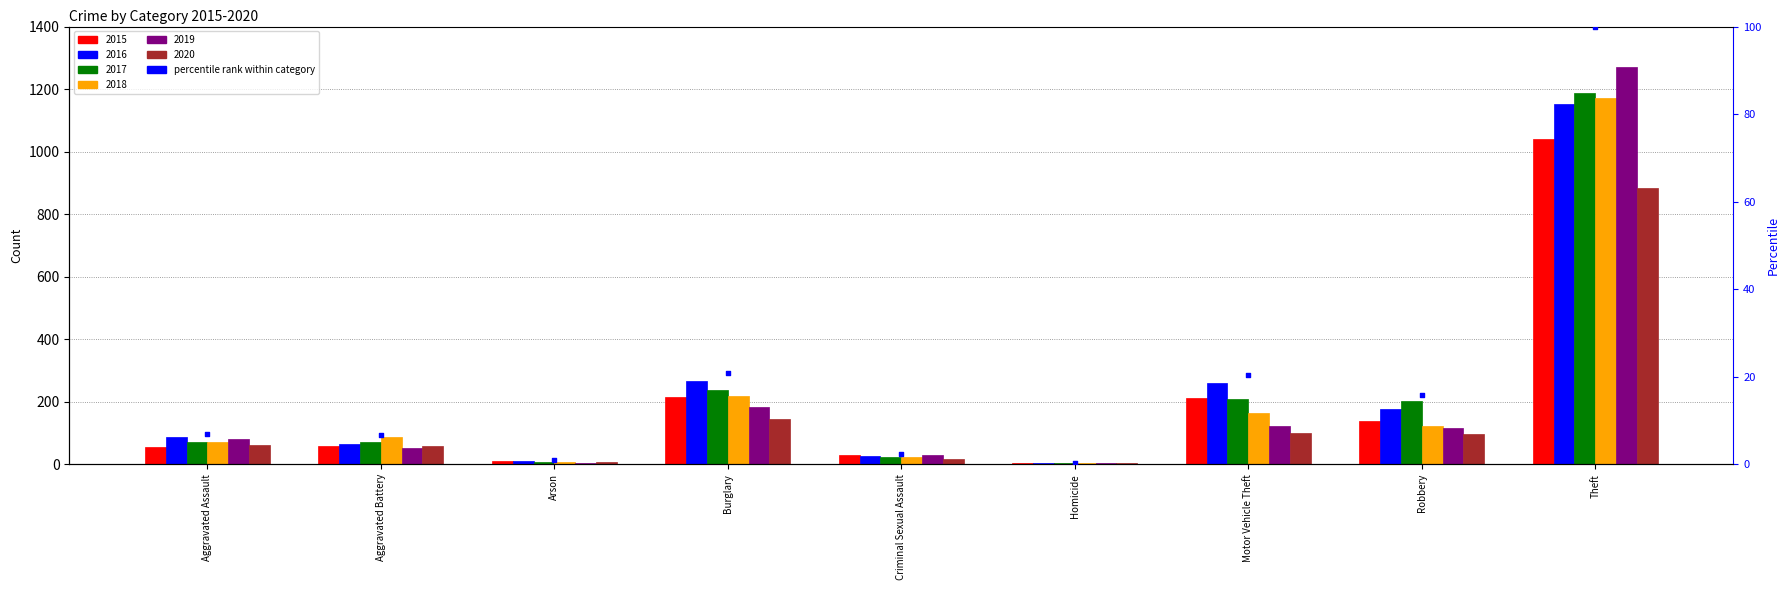

Which has a higher value, Theft or Robbery?

Theft